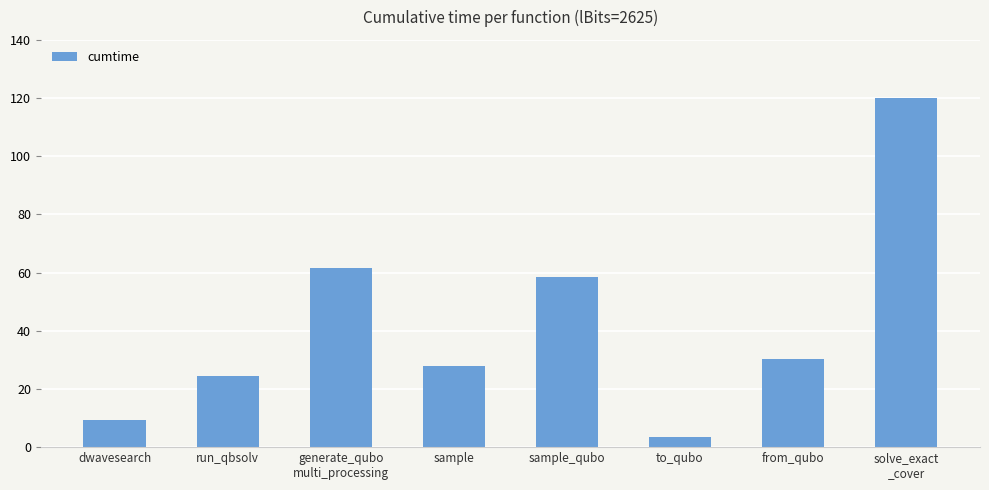

Is it true that the value at generate_qubo
multi_processing is 106.1?

False